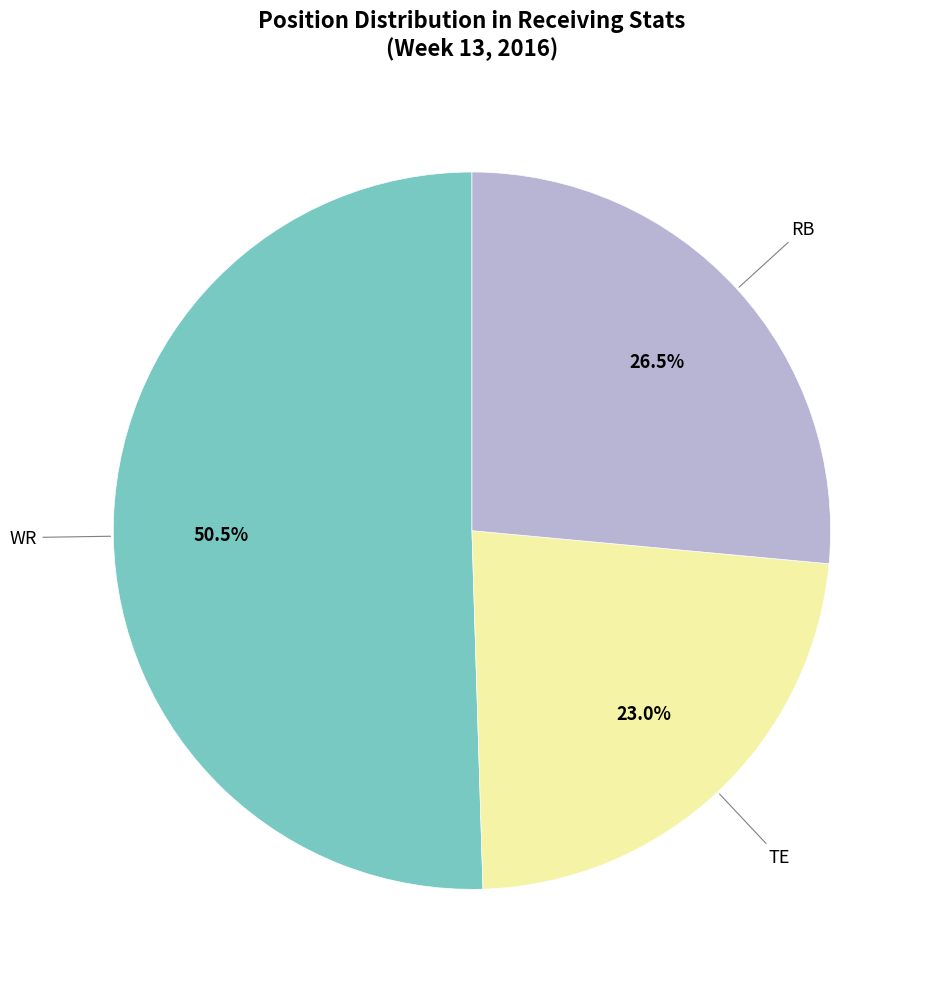

How many slices are in this pie chart?

3